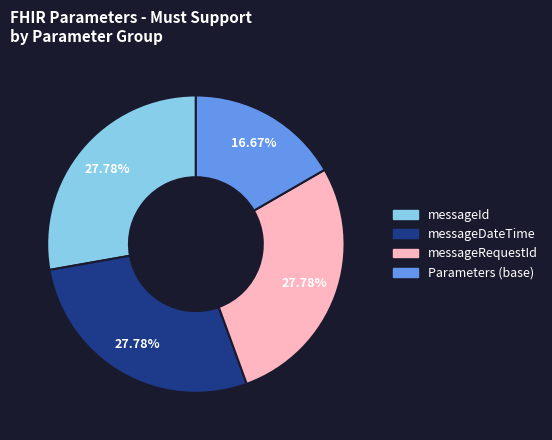

Is there a majority slice in this chart?

No